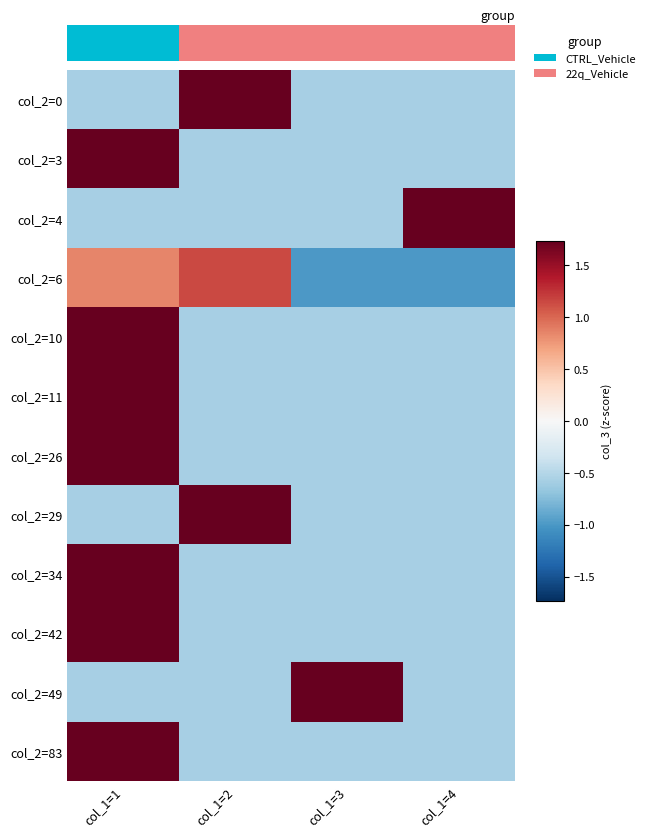

What is the minimum value shown in the chart?

-1.0